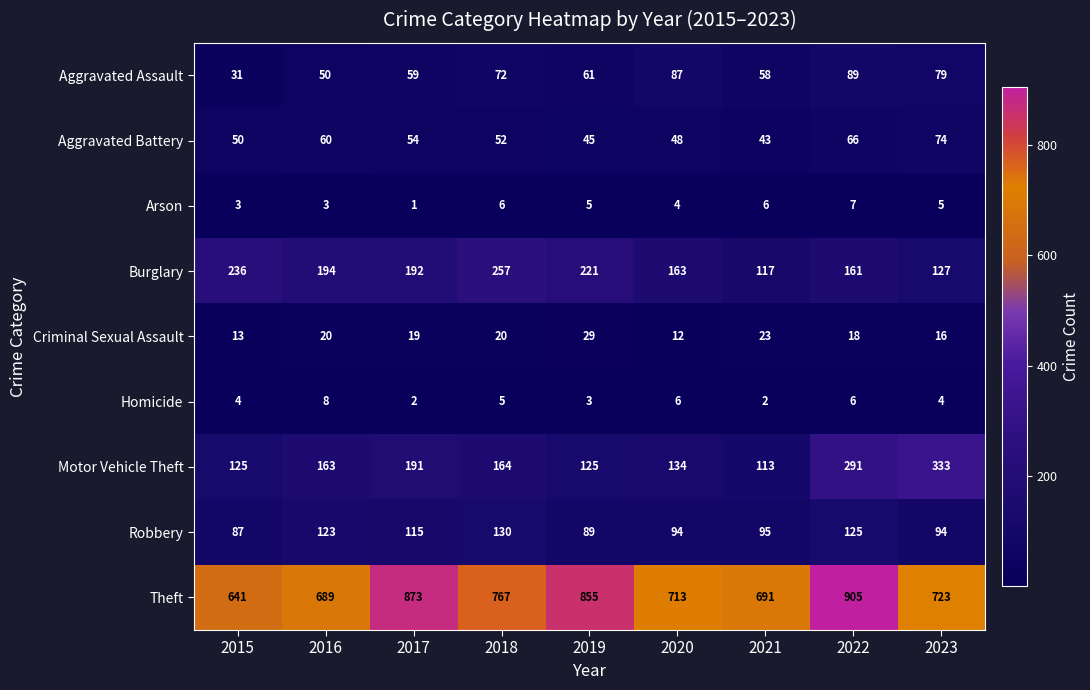

What is the difference between the highest and lowest values at 2022?

899